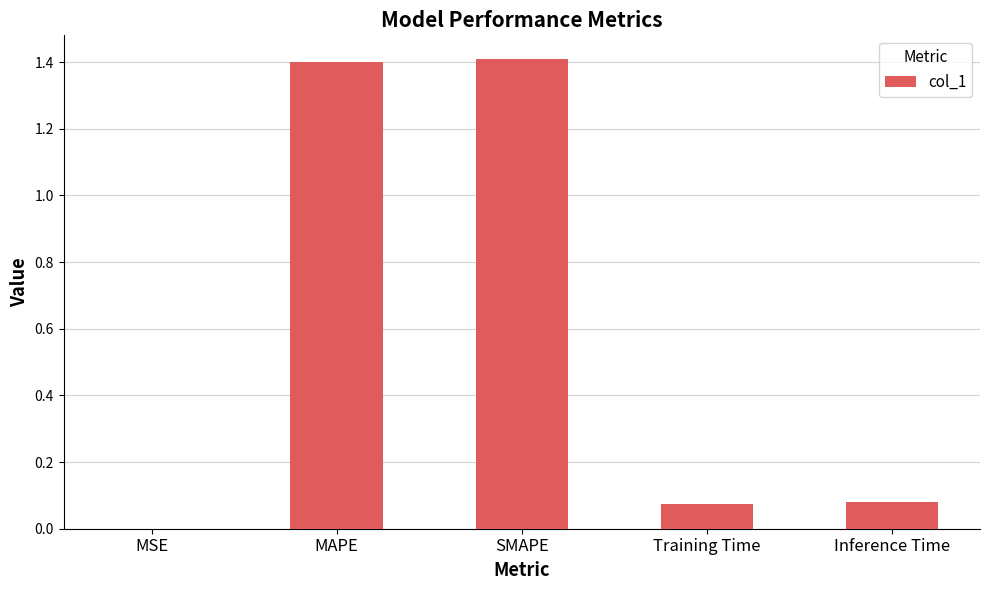

Is it true that the value at MSE is 0.0?

True